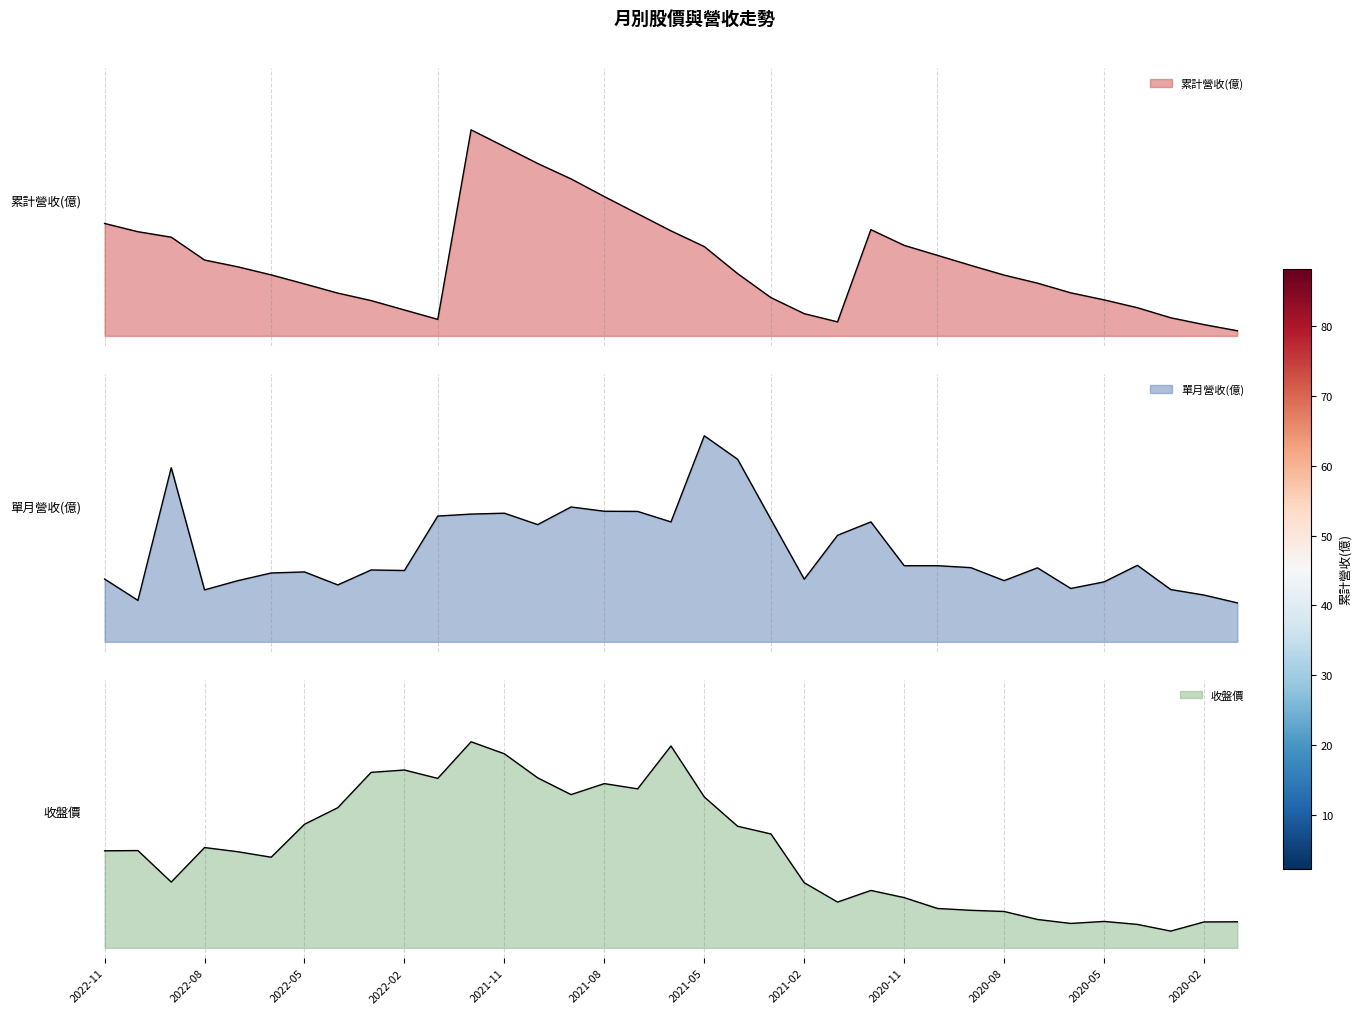

Where is the first local minimum for 收盤價?

2022-09